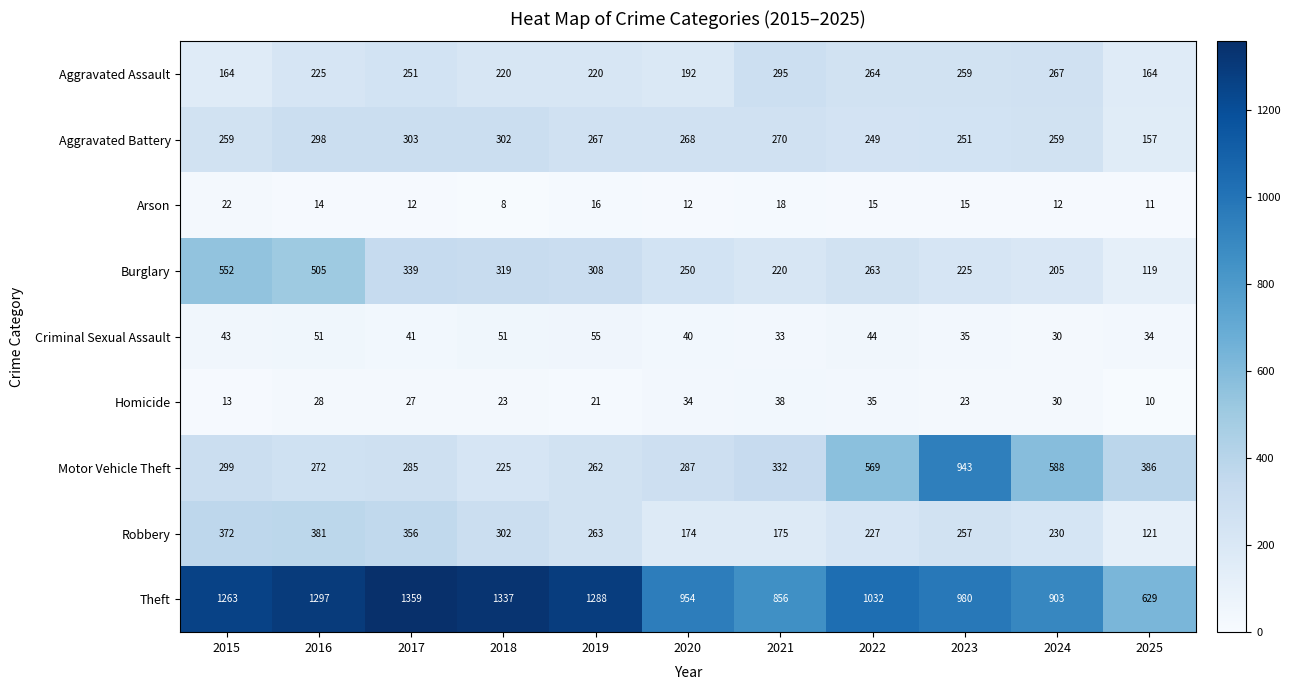

At 2017, list the series in order from smallest to largest.

Arson, Homicide, Criminal Sexual Assault, Aggravated Assault, Motor Vehicle Theft, Aggravated Battery, Burglary, Robbery, Theft